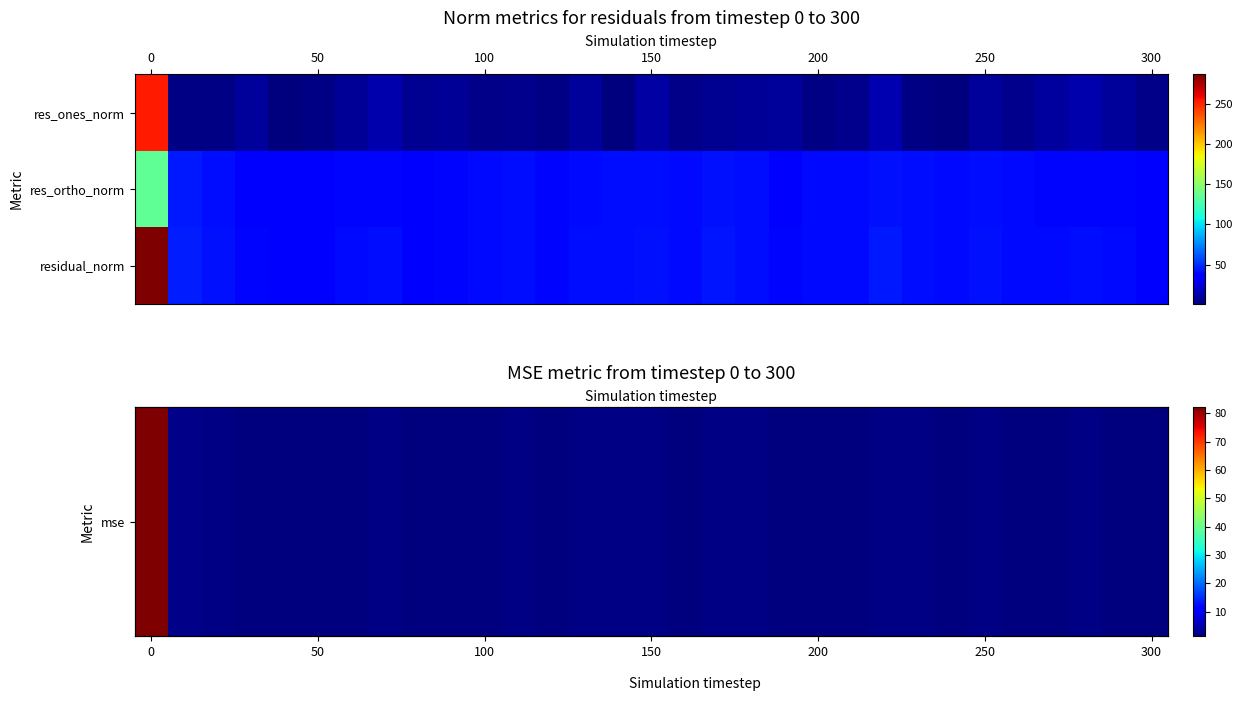

Which series has the largest total across all categories?

residual_norm